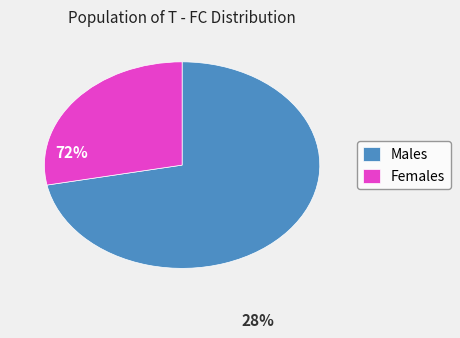

Approximately how many times larger is the value at Males compared to Females?

2.6